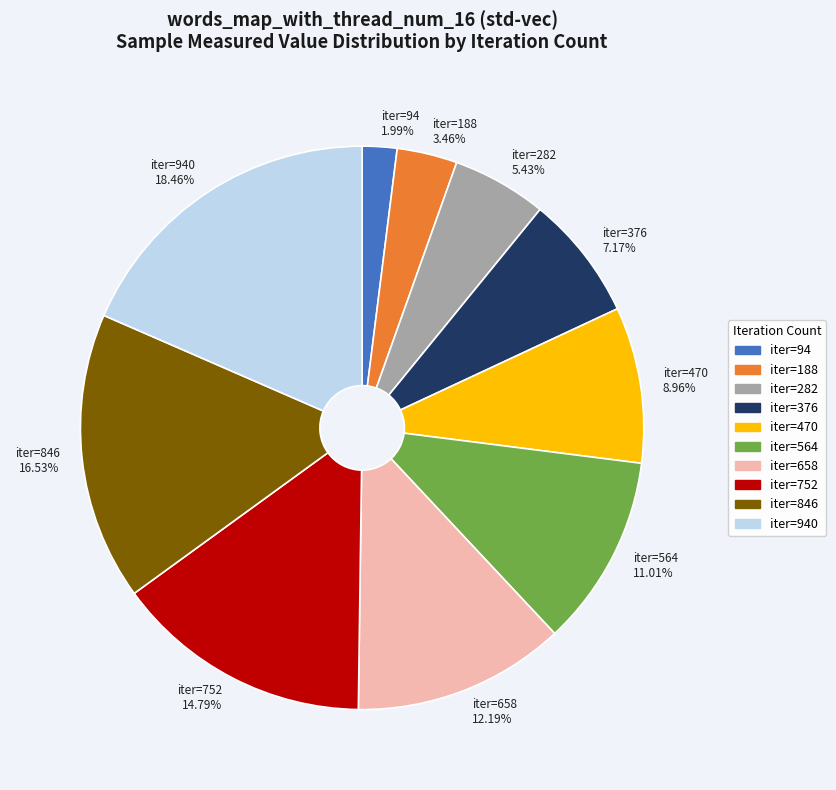

What is the ratio of the value at iter=470 8.96% to the value at iter=564 11.01%?

0.8